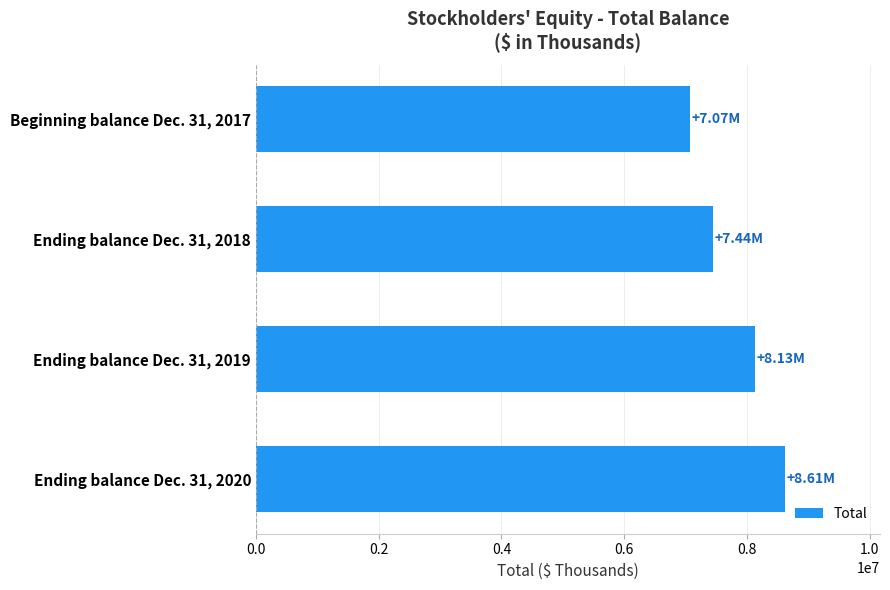

Which has a higher value, Ending balance Dec. 31, 2019 or Beginning balance Dec. 31, 2017?

Ending balance Dec. 31, 2019